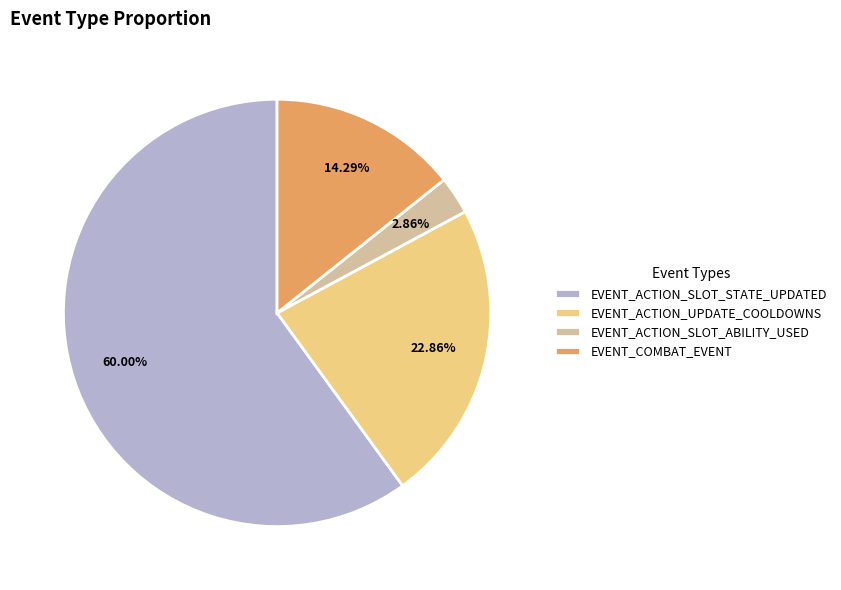

Combined, do EVENT_COMBAT_EVENT and EVENT_ACTION_SLOT_ABILITY_USED account for over 50%?

No